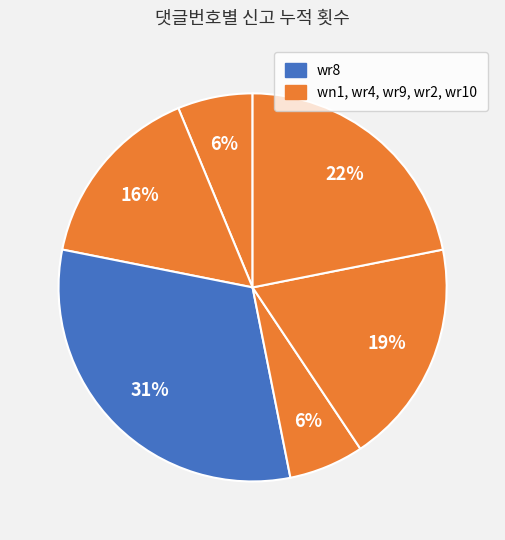

Count the number of slices in the pie.

6